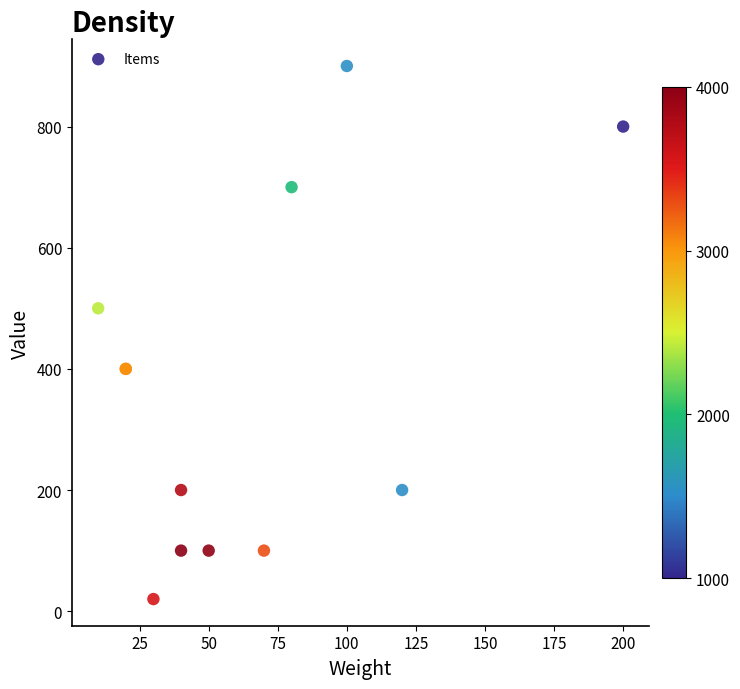

What Y value in the scatter plot is closest to 460?

500